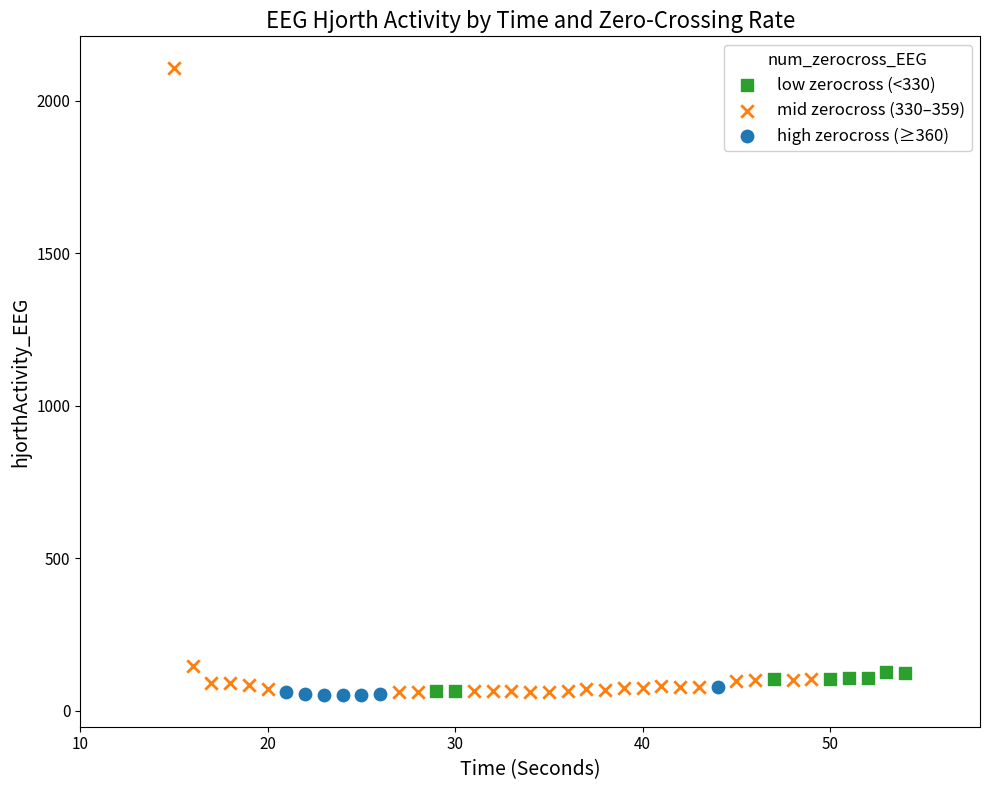

Which series has the widest spread of Y values?

mid zerocross (330–359)